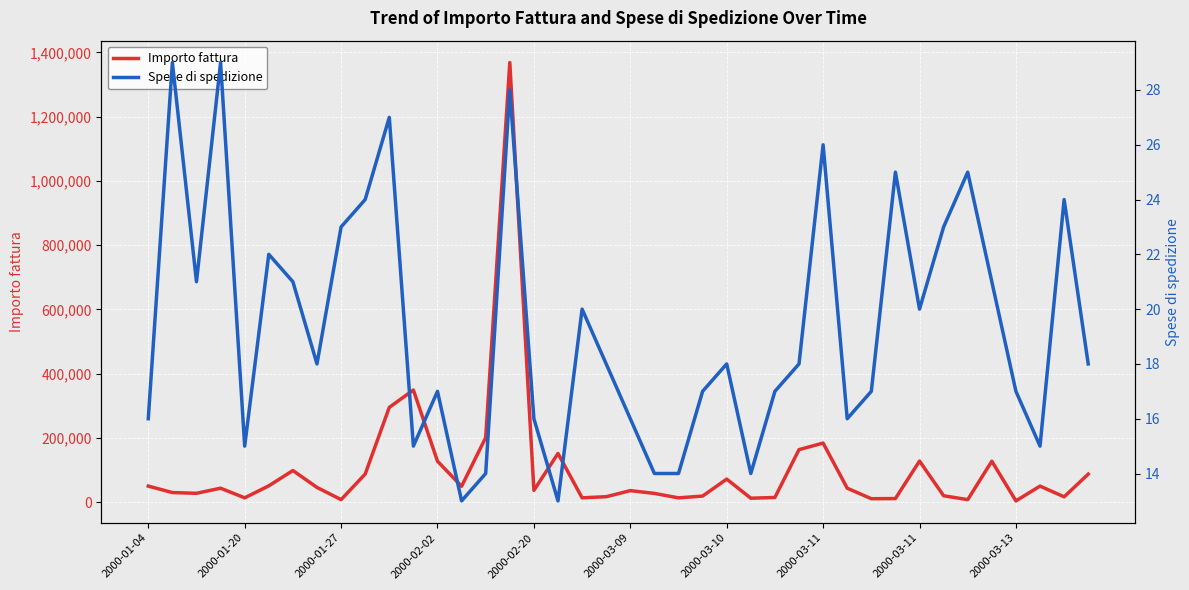

Reading left to right, what are all the values shown in this chart?

Importo fattura: 50000	29970	27560	43500	13500	50800	98450	45890	7950	87450	295000	348980	127490	49400	201000	1368000	36850	151500	13500	17000	35900	27270	13400	19000	71800	12280	14670	163500	183900	43500	10730	11210	127950	20000	7850	127490	3950	50000	16650	87300
Spese di spedizione: 16	29	21	29	15	22	21	18	23	24	27	15	17	13	14	28	16	13	20	18	16	14	14	17	18	14	17	18	26	16	17	25	20	23	25	21	17	15	24	18